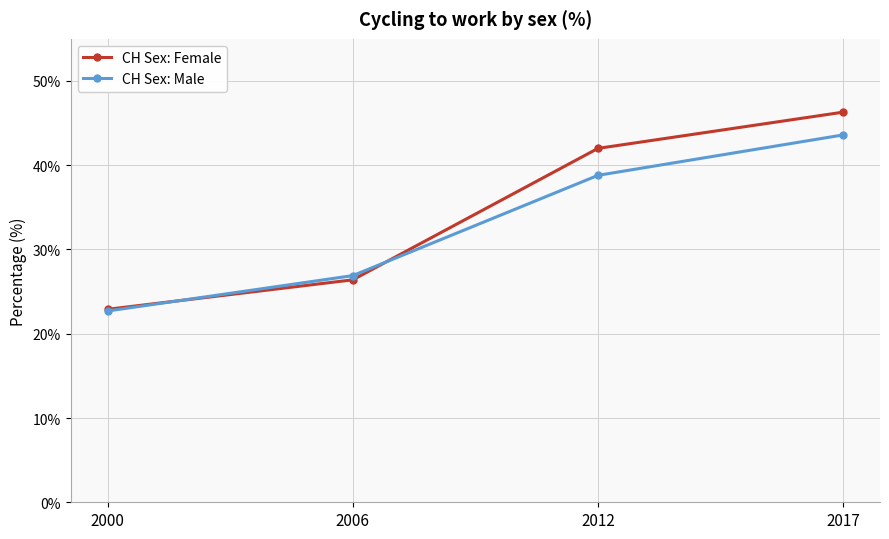

What is the value of the CH Sex: Male point at the 4th from the left?

43.6